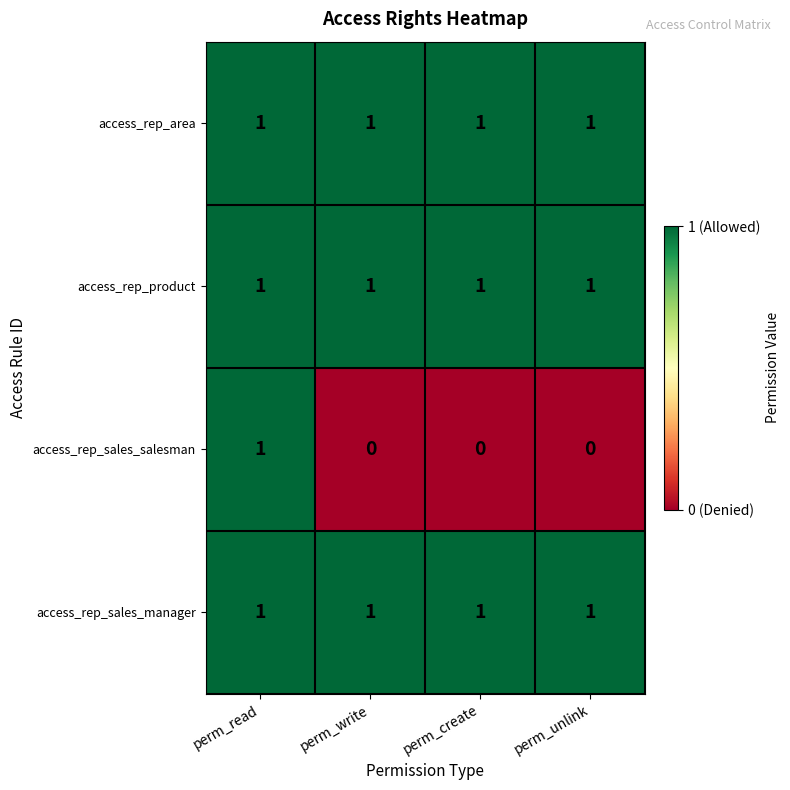

At how many categories does at least one series exceed 0?

4